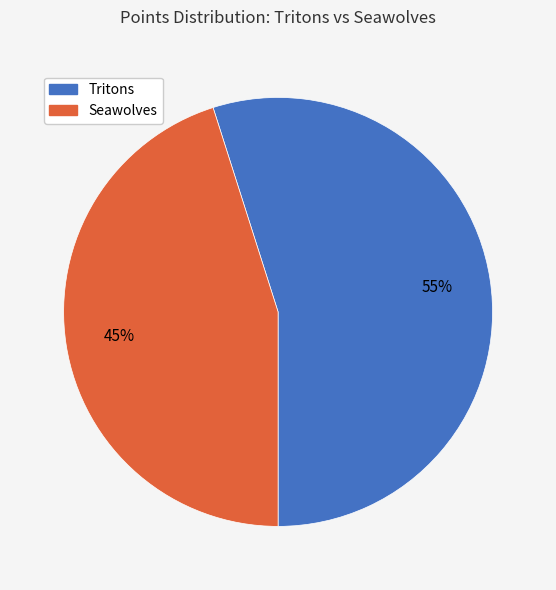

Count the number of slices in the pie.

2